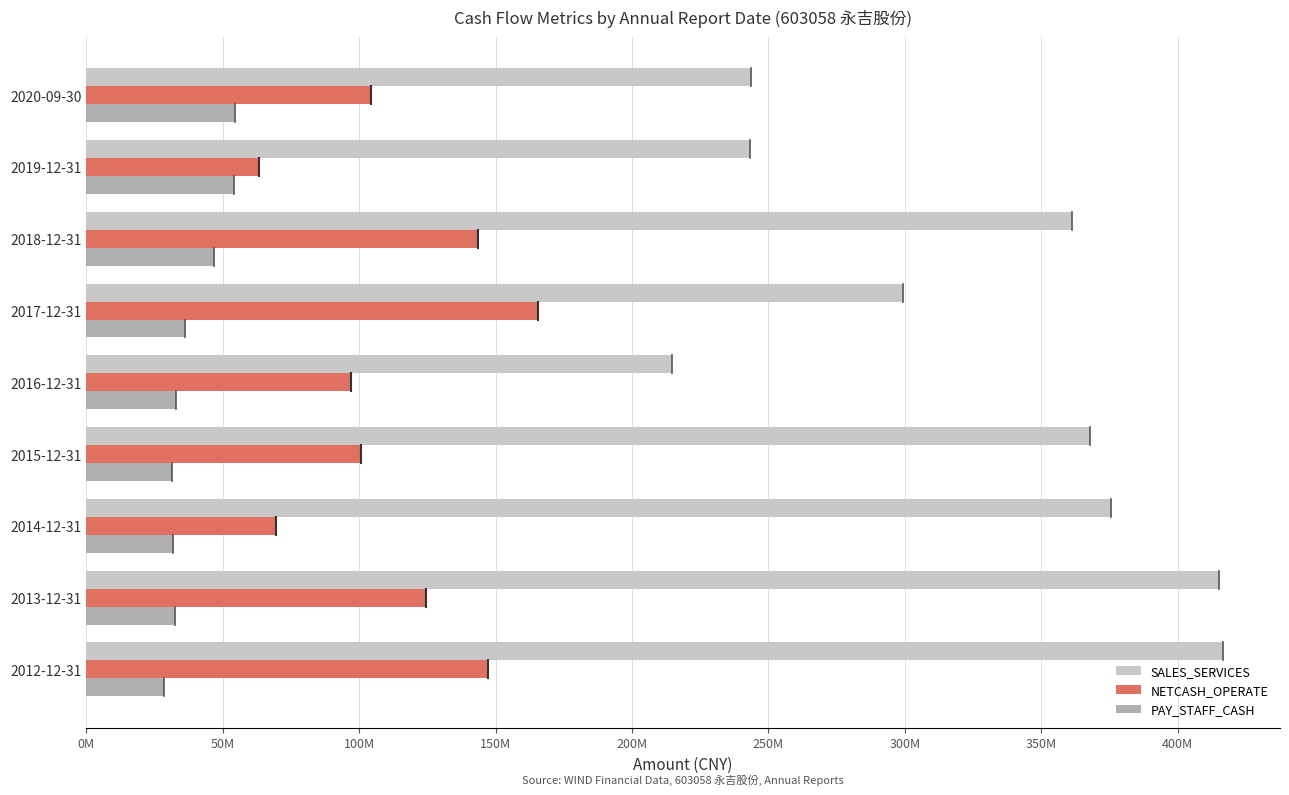

What are all the series names shown in the legend?

SALES_SERVICES, NETCASH_OPERATE, PAY_STAFF_CASH